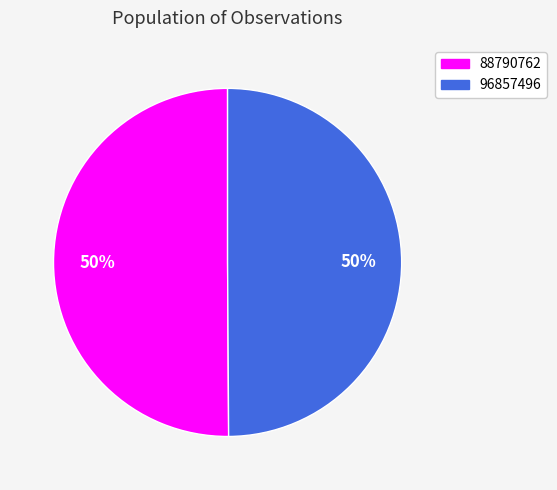

Approximately how many times larger is the value at 96857496 compared to 88790762?

1.0